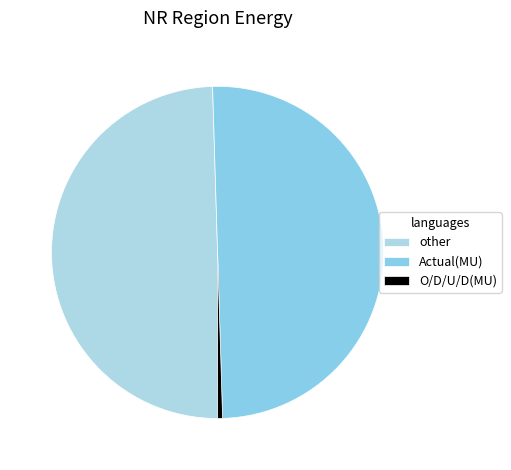

How many slices are in this pie chart?

3